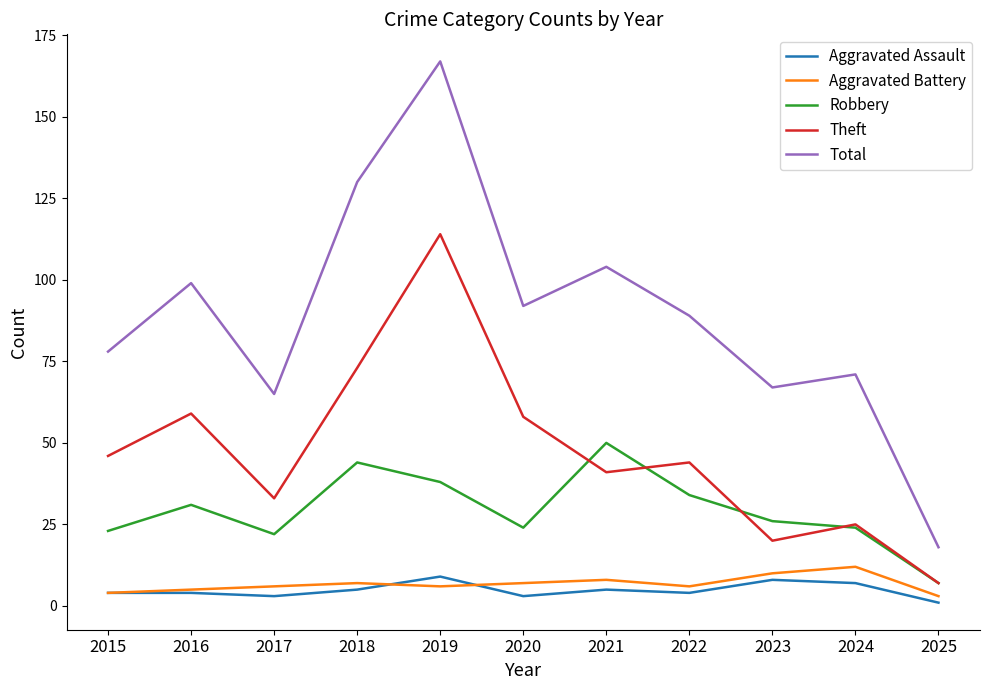

True or false: Aggravated Battery and Theft intersect in this chart.

False